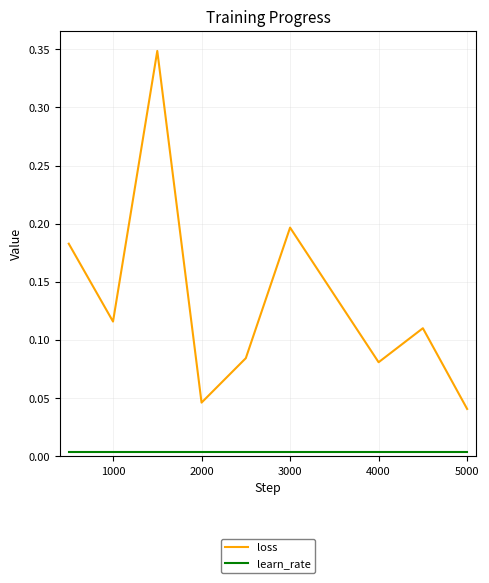

Which series has the widest spread of values?

loss